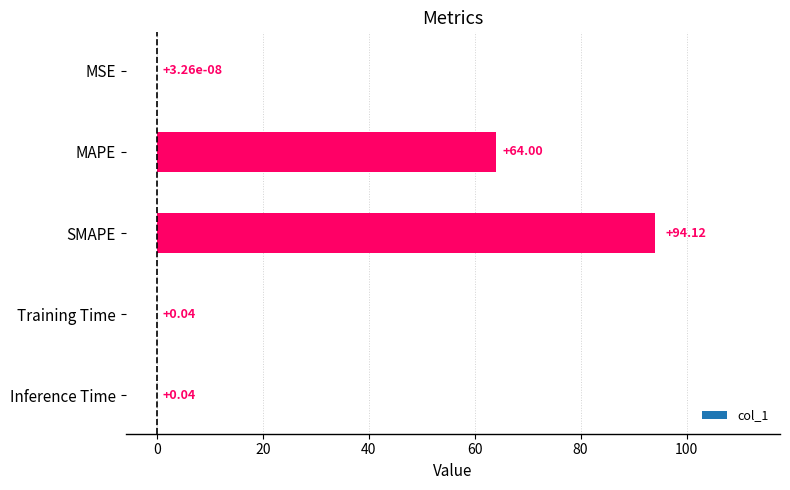

Are the bars horizontal?

Yes